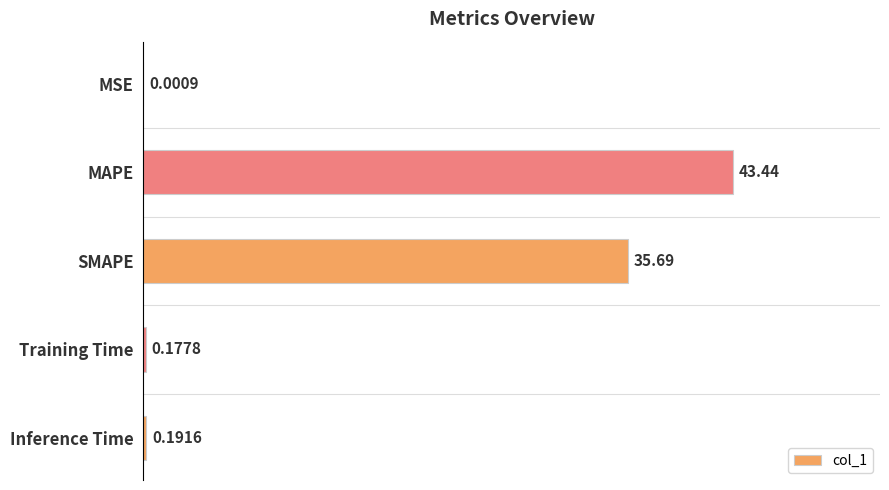

At which label is the value closest to 21?

SMAPE